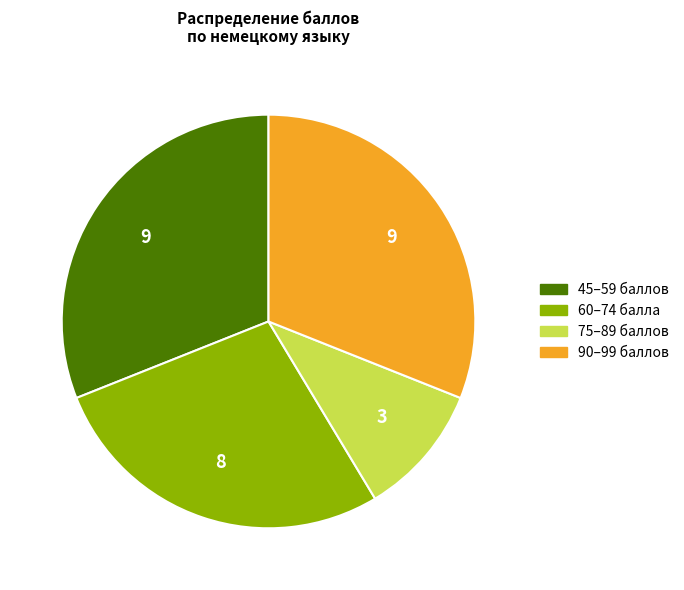

Is there a majority slice in this chart?

No